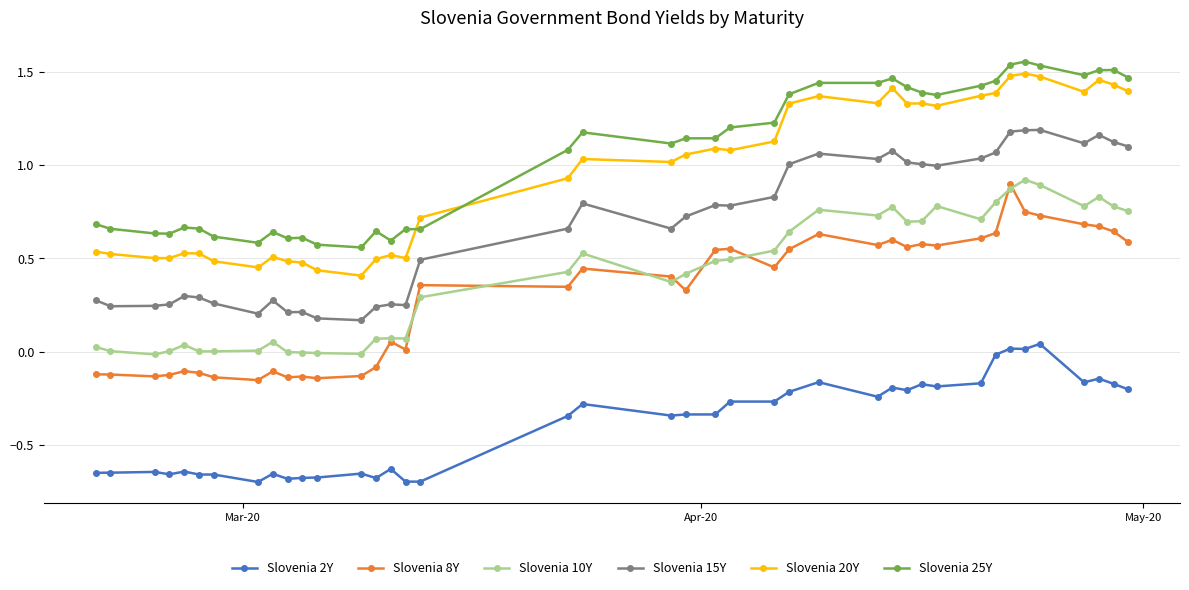

True or false: Slovenia 15Y has more than 1 points higher than both neighbors.

True